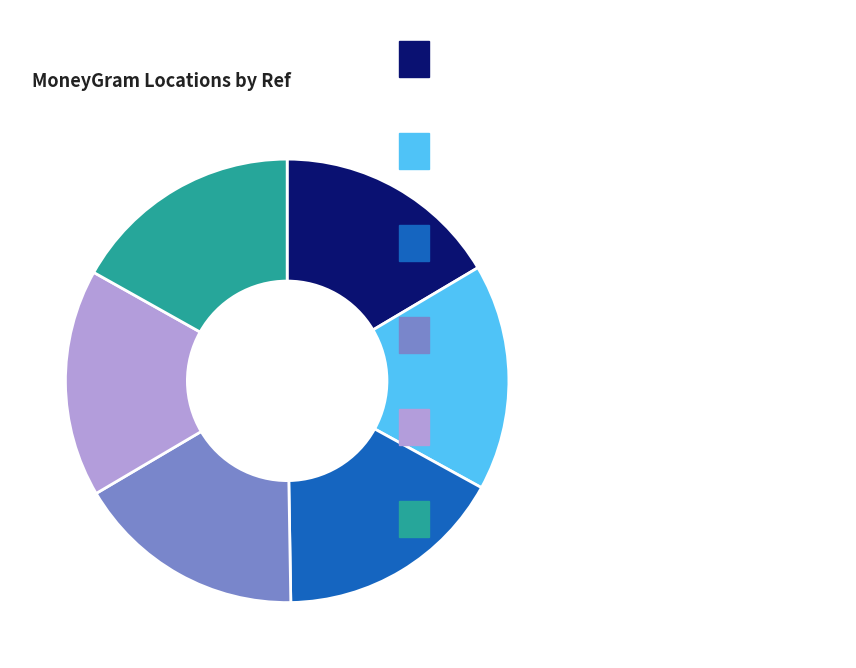

Is there a majority slice in this chart?

No